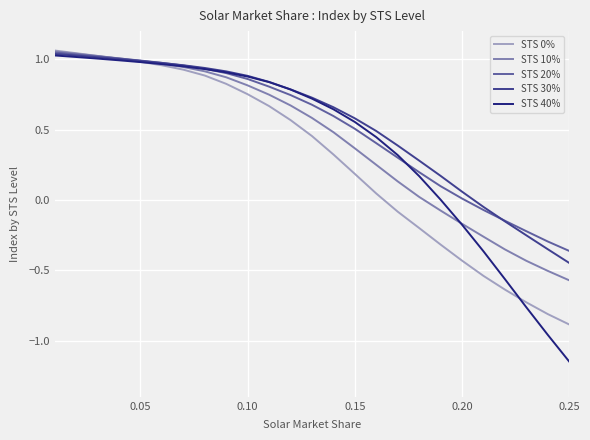

Count the number of categories in the chart.

25